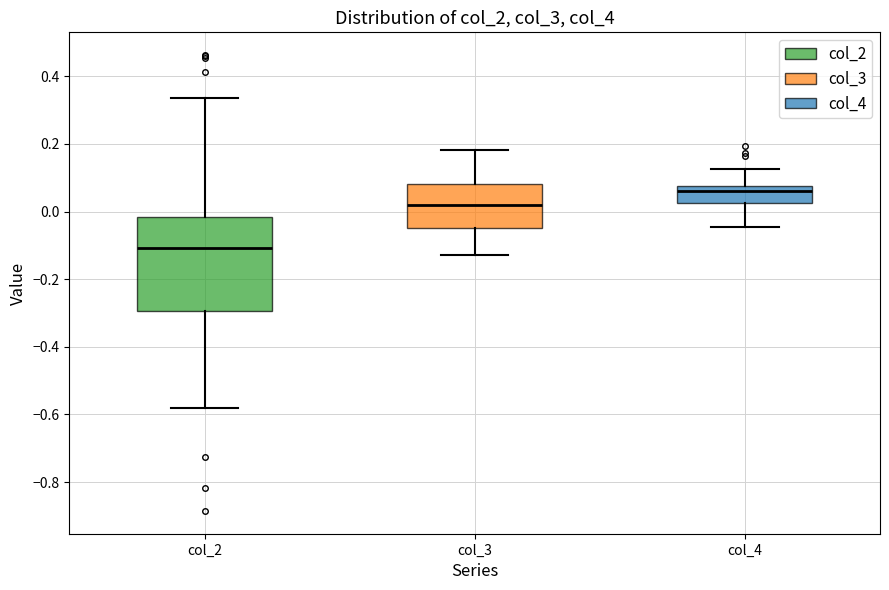

Reading left to right, transcribe this box plot: for each box, give where its median line is, the range the box spans, and where its two whiskers end, as read against the y-axis. The values are not printed on the chart, so give them approximately, as read against the axis.

col_2: median -0.10, box -0.30 to -0.02, whiskers -0.58 to 0.34
col_3: median 0.02, box -0.06 to 0.08, whiskers -0.12 to 0.18
col_4: median 0.06, box 0.02 to 0.08, whiskers -0.04 to 0.12